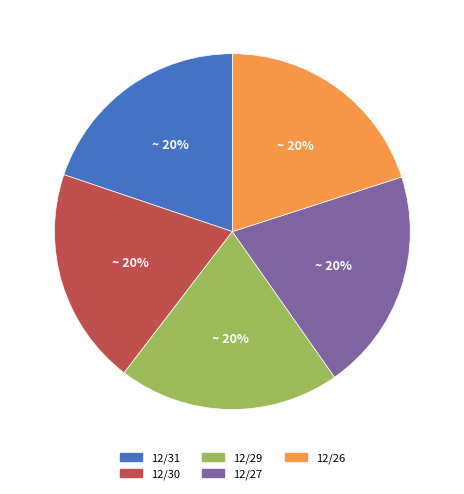

Is the sum of 12/27 and 12/31 greater than half?

No